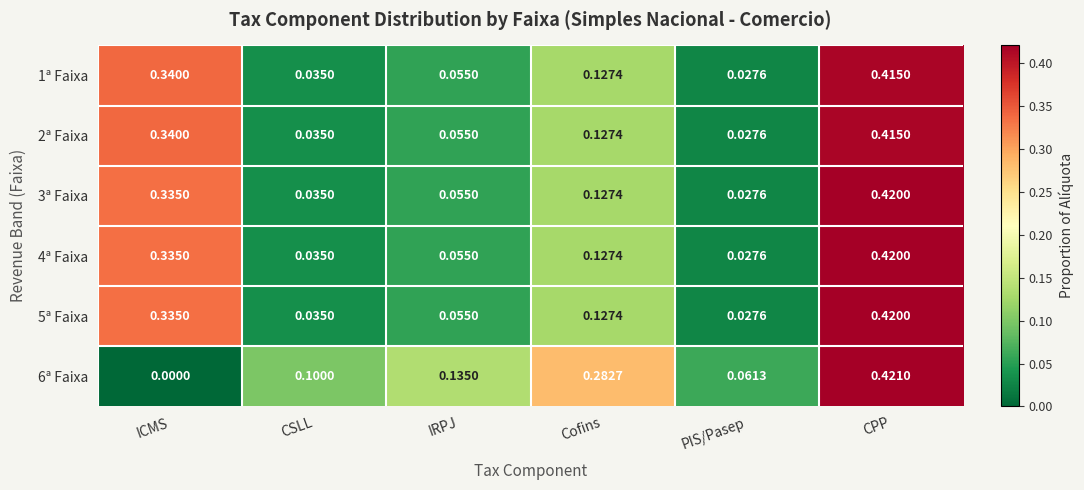

At which label is 3ª Faixa closest to 0?

PIS/Pasep